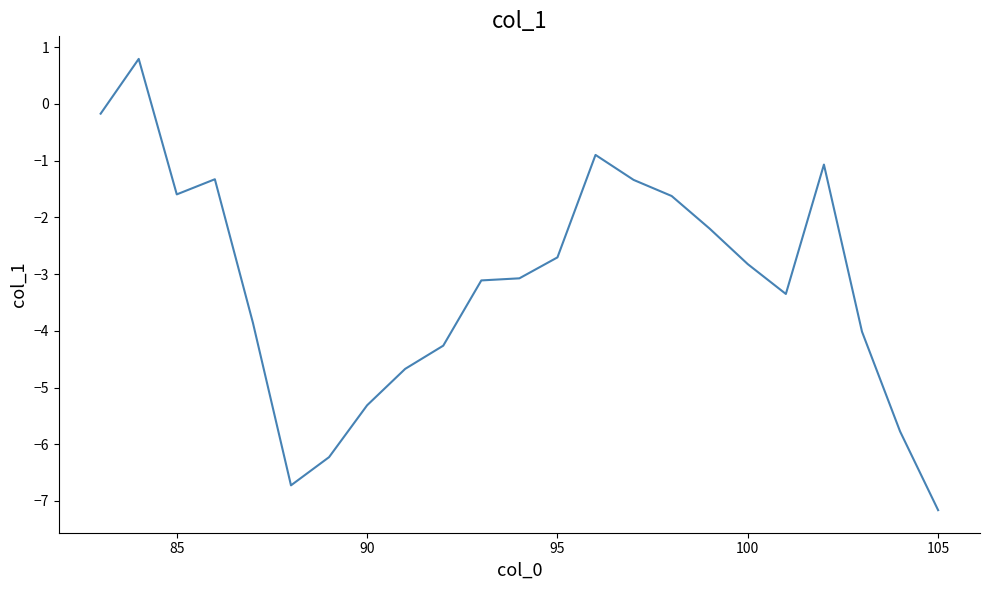

Reading left to right, what are all the values shown in this chart?

-0.2	0.8	-1.6	-1.3	-3.9	-6.7	-6.2	-5.3	-4.7	-4.3	-3.1	-3.1	-2.7	-0.9	-1.3	-1.6	-2.2	-2.8	-3.4	-1.1	-4.0	-5.8	-7.2